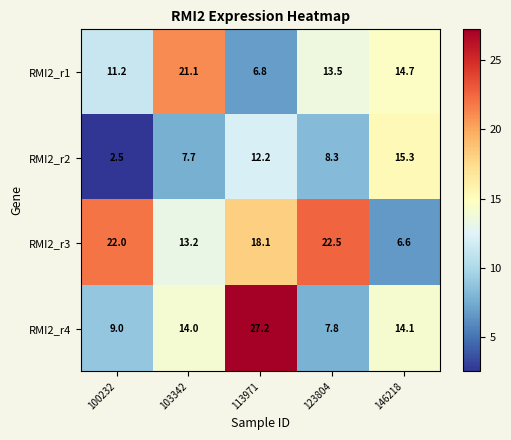

Is it true that RMI2_r1 equals 8.5 at 103342?

False